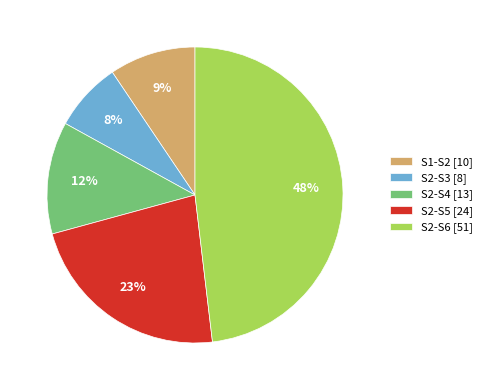

Which category has the smallest portion of the pie?

S2-S3 [8]